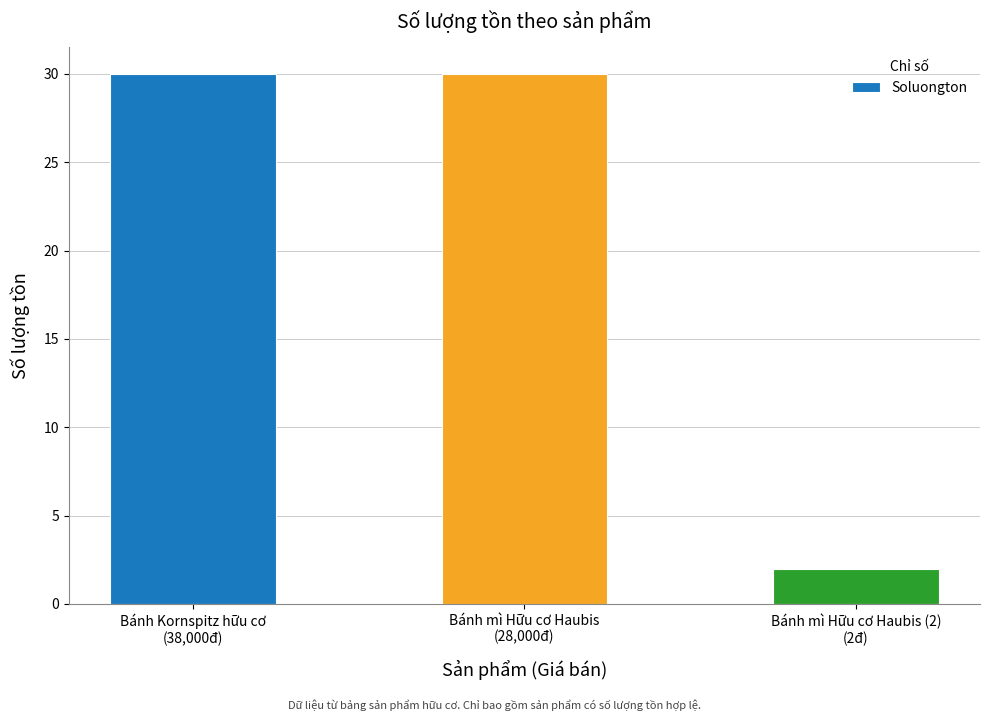

What is the greatest value displayed?

30